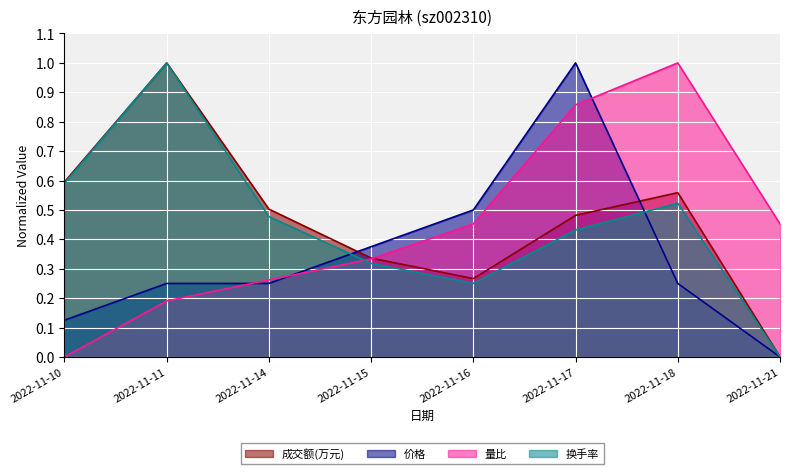

In 价格, how many points are higher than both neighbors (excluding endpoints)?

1